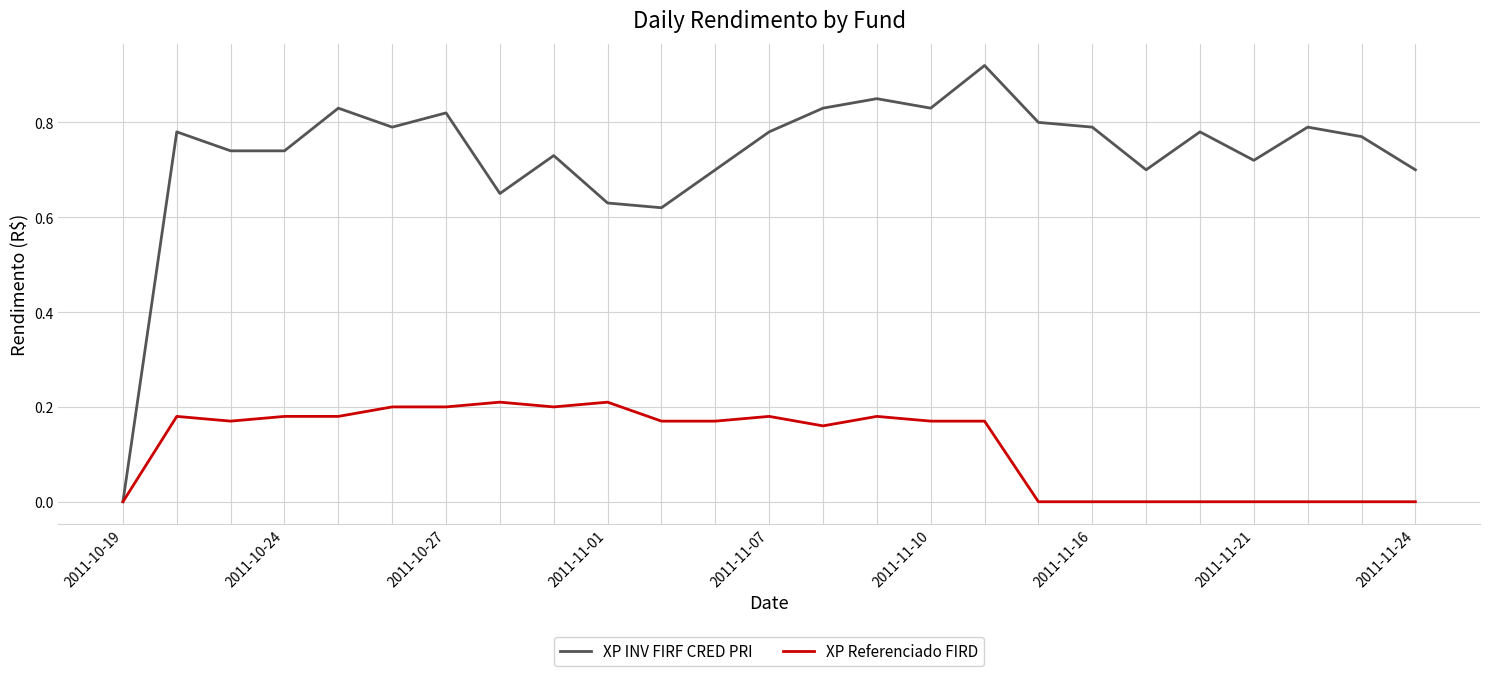

Which series has the largest total across all categories?

XP INV FIRF CRED PRI